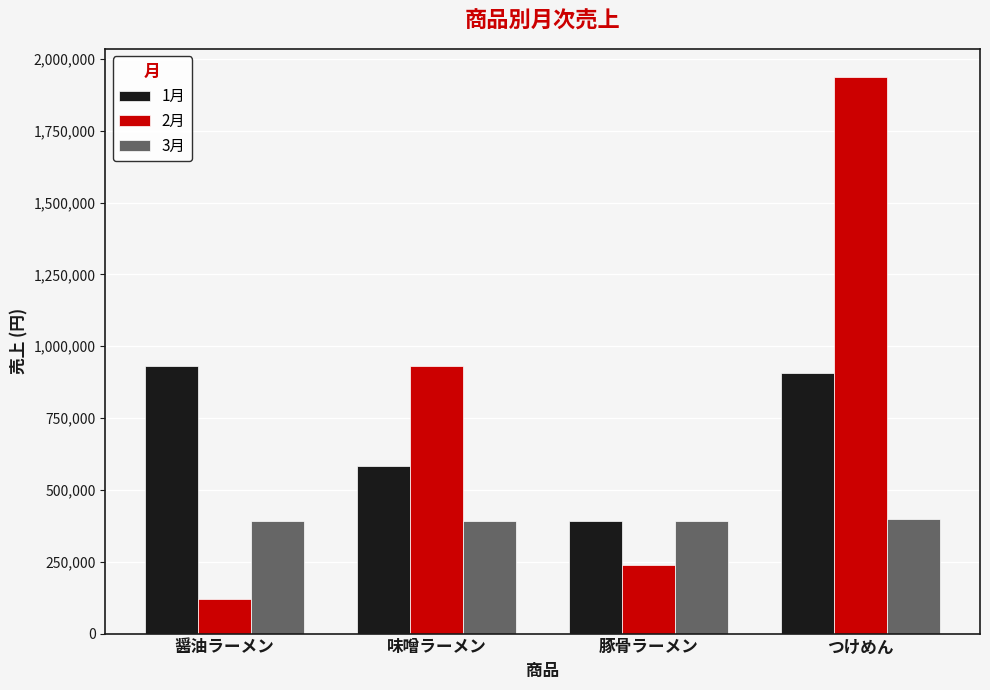

Is it true that 3月 equals 398290 at つけめん?

True